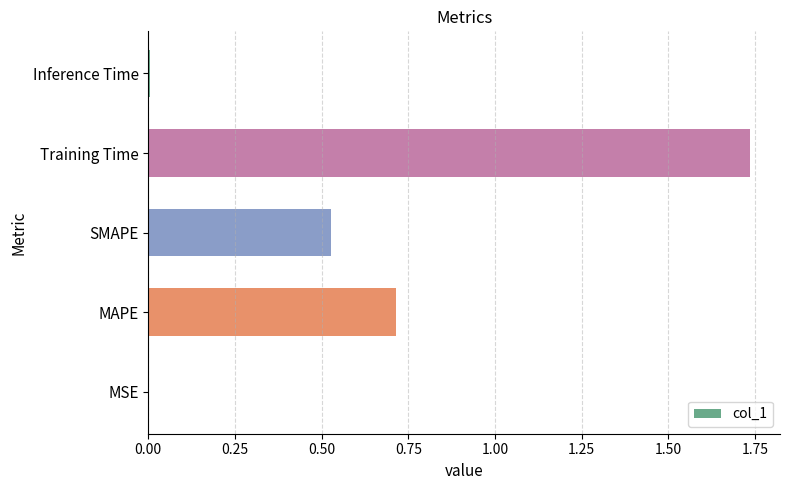

The chart shows a value of 0.7 at MAPE. True or false?

True